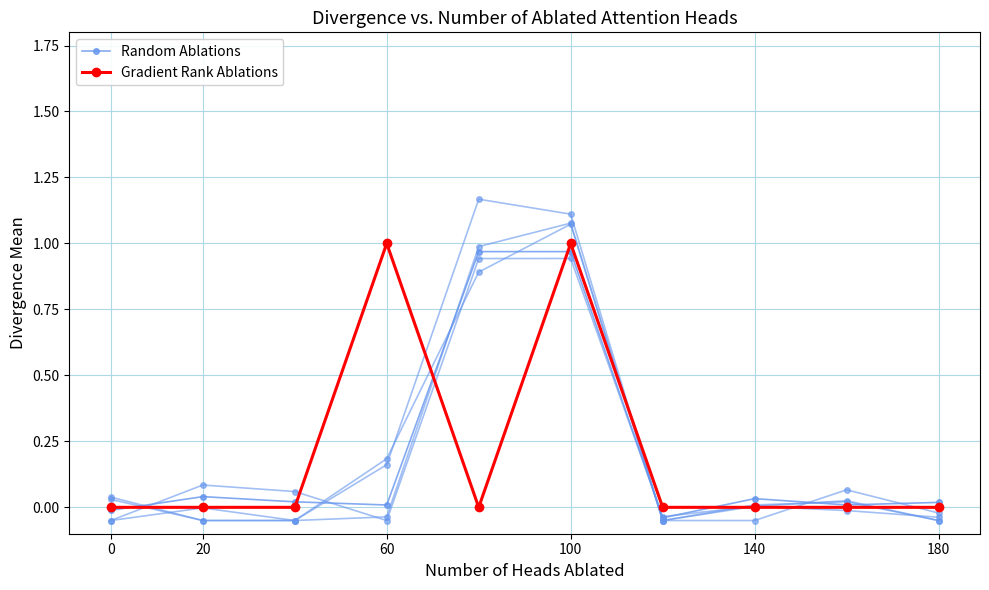

The value of Random Ablations at 8 is 0.0. True or false?

False